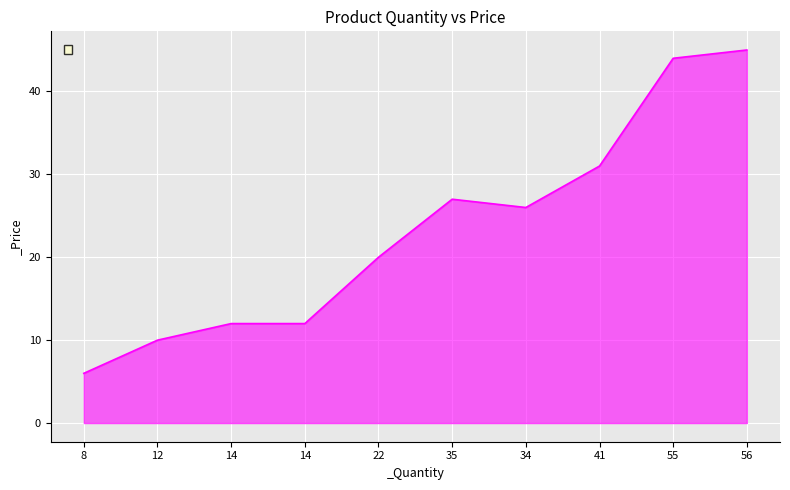

Which label corresponds to the largest value in the chart?

56